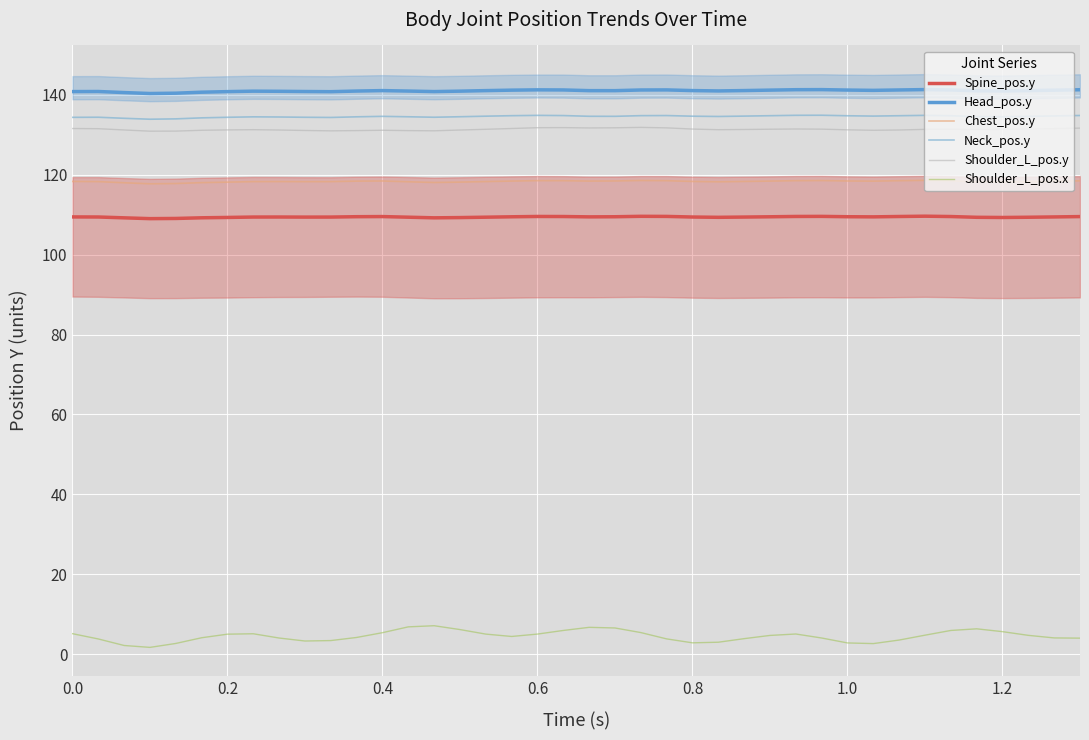

The value of Neck_pos.y at 1.0 is 134.8. True or false?

True